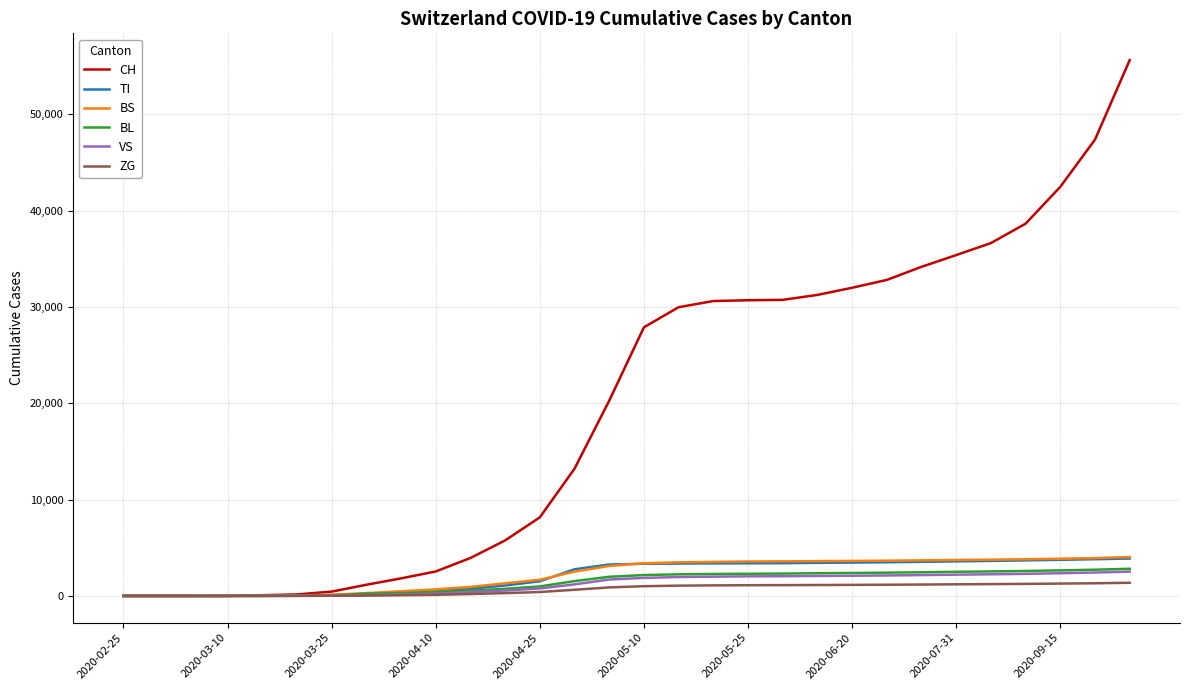

What is the maximum value for ZG?

1367